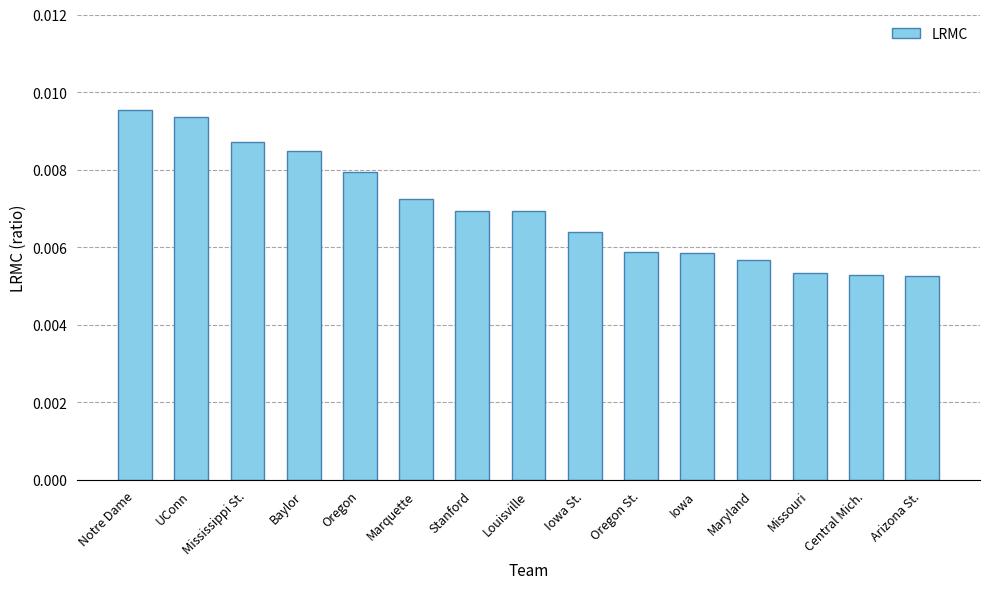

Are the bars horizontal?

No